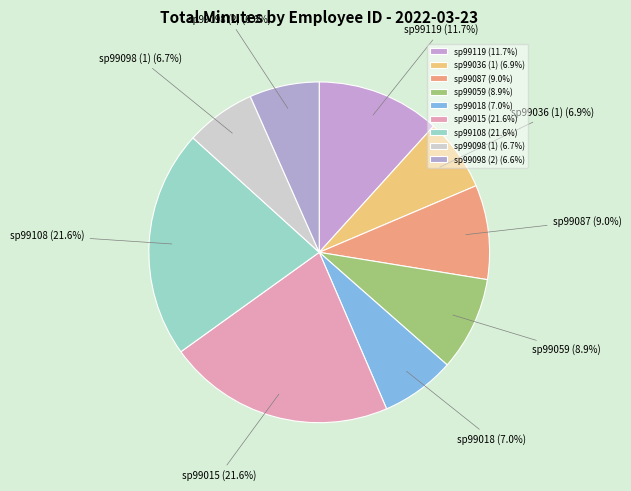

Is there a majority slice in this chart?

No